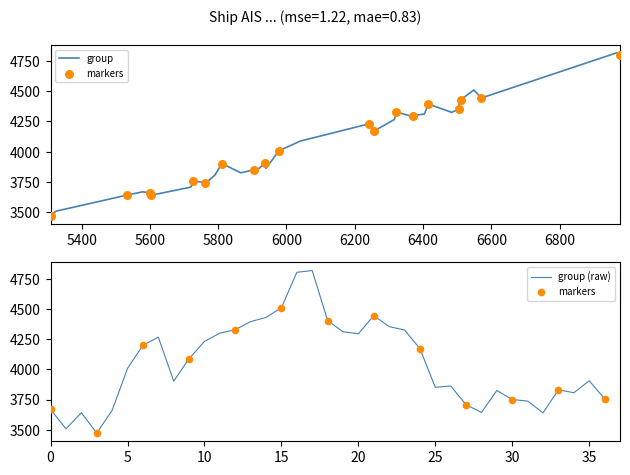

Which has a higher value, 17 or 7000?

17